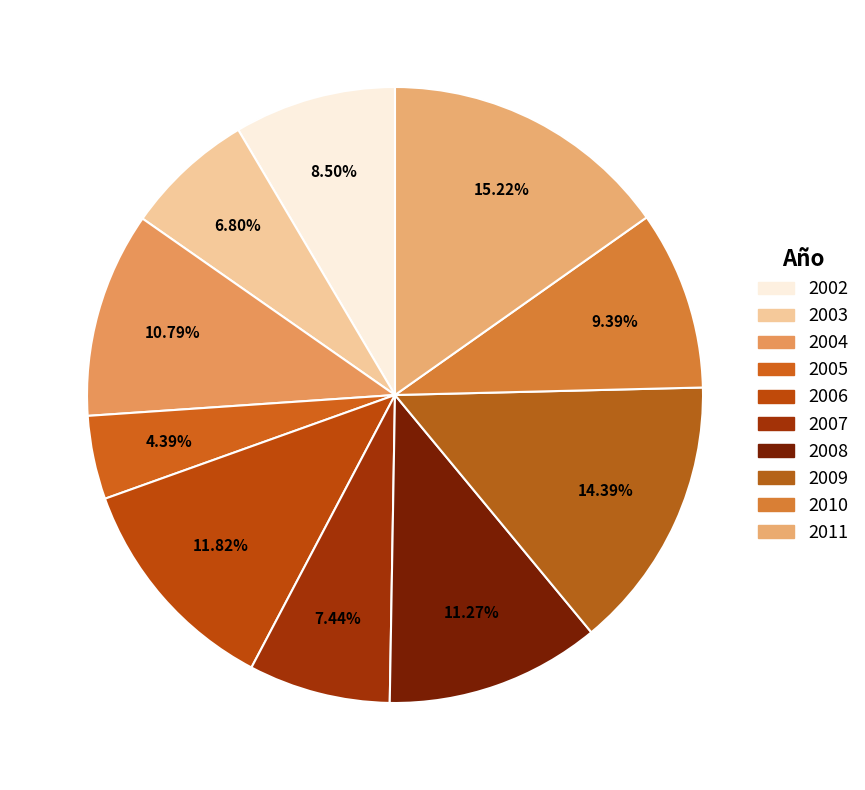

Which slice is the largest?

2011